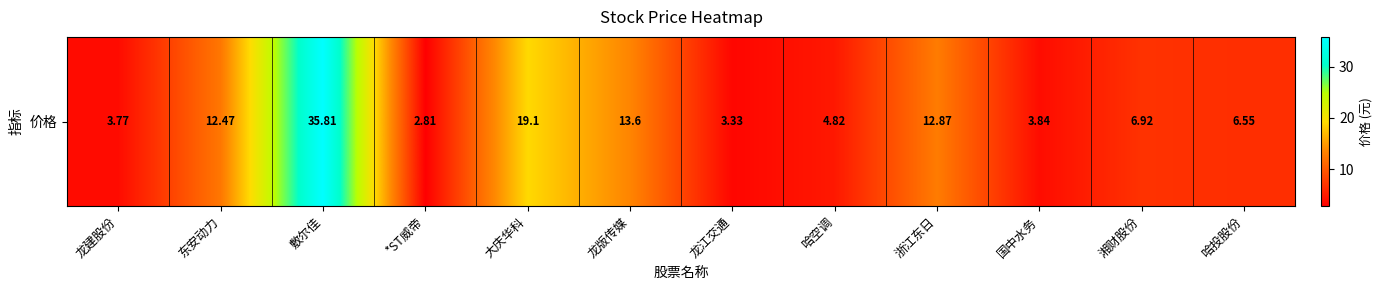

How many series are shown in this chart?

1